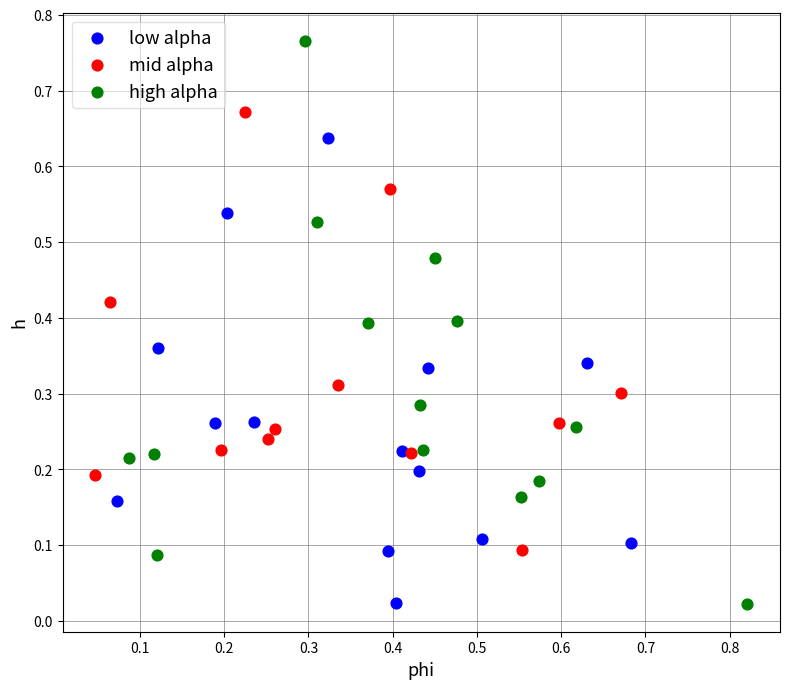

Which series contains the highest Y value?

high alpha